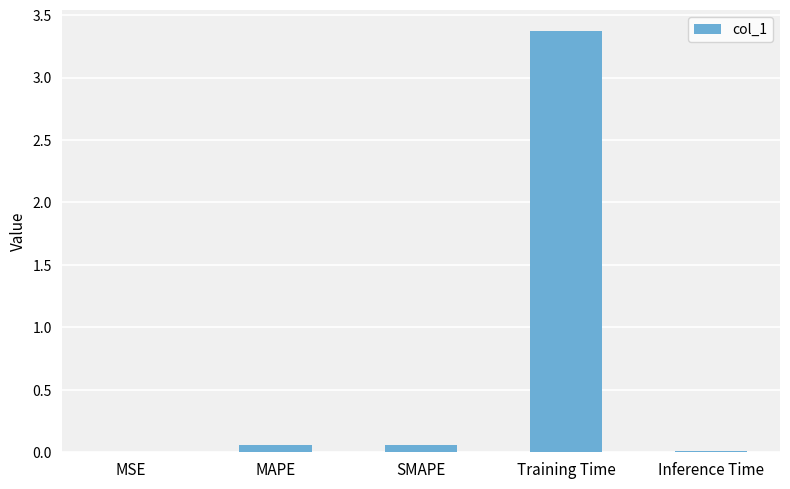

Between Inference Time and Training Time, which is larger?

Training Time